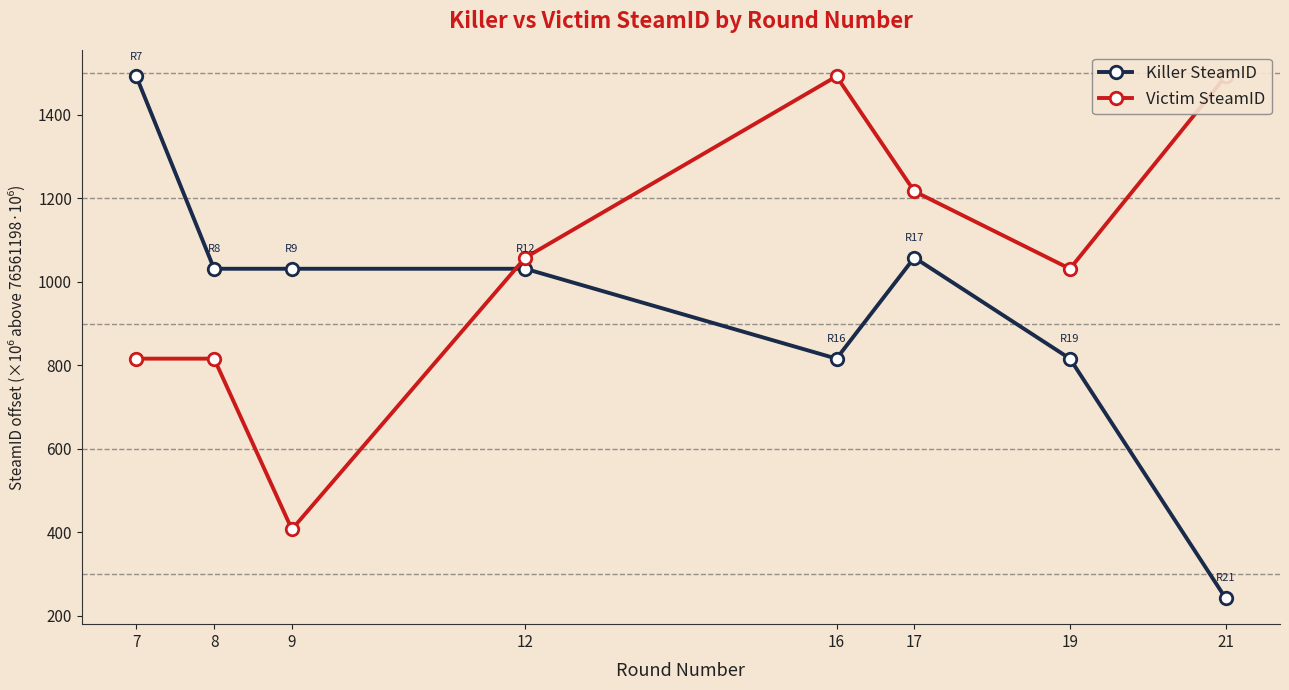

The value of Victim SteamID at 17 is 1217.0. True or false?

True